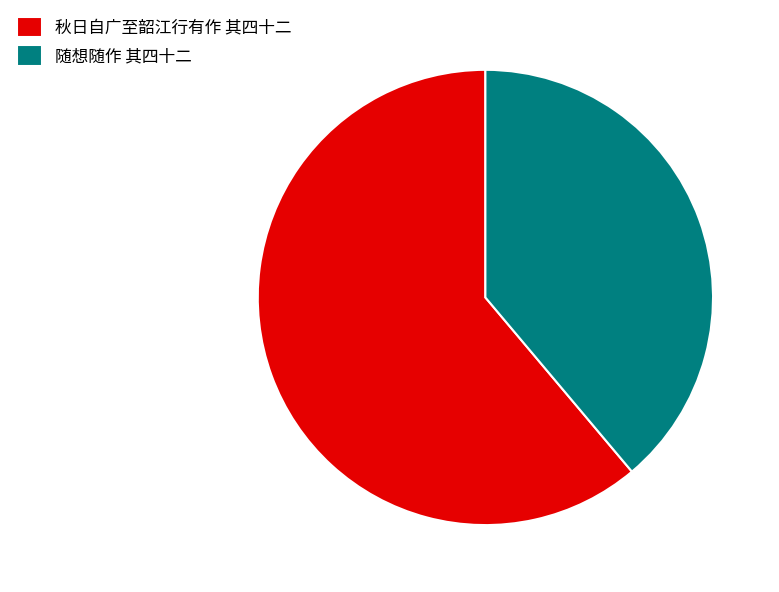

True or false: 秋日自广至韶江行有作 其四十二 accounts for 50% of the total.

False